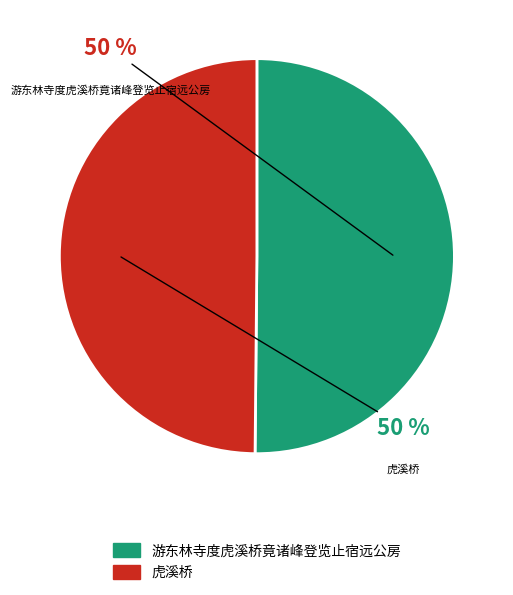

The 虎溪桥 slice represents 50% of the pie. True or false?

True